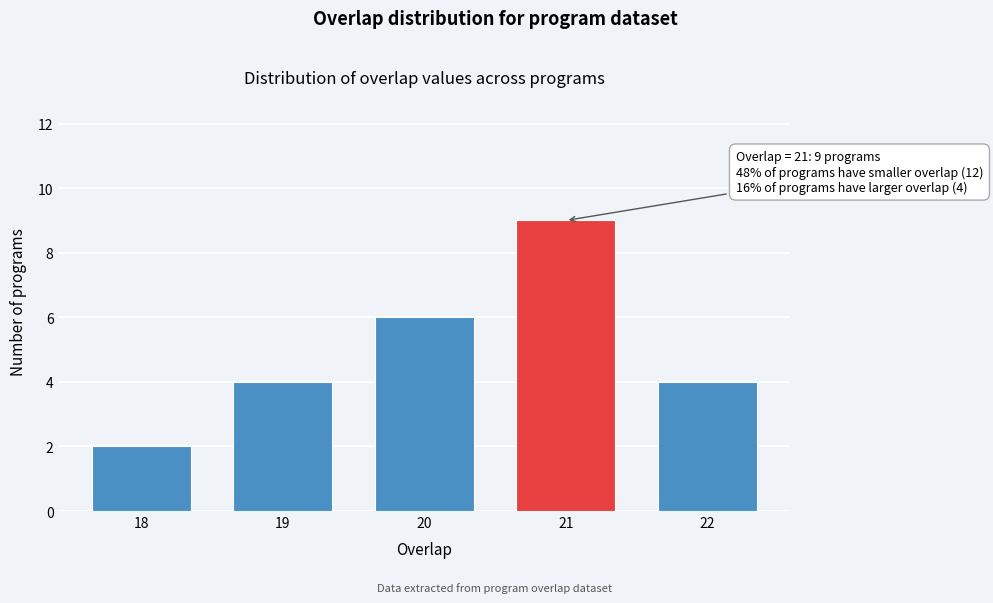

Reading left to right, transcribe all the data shown in this chart.

2	4	6	9	4